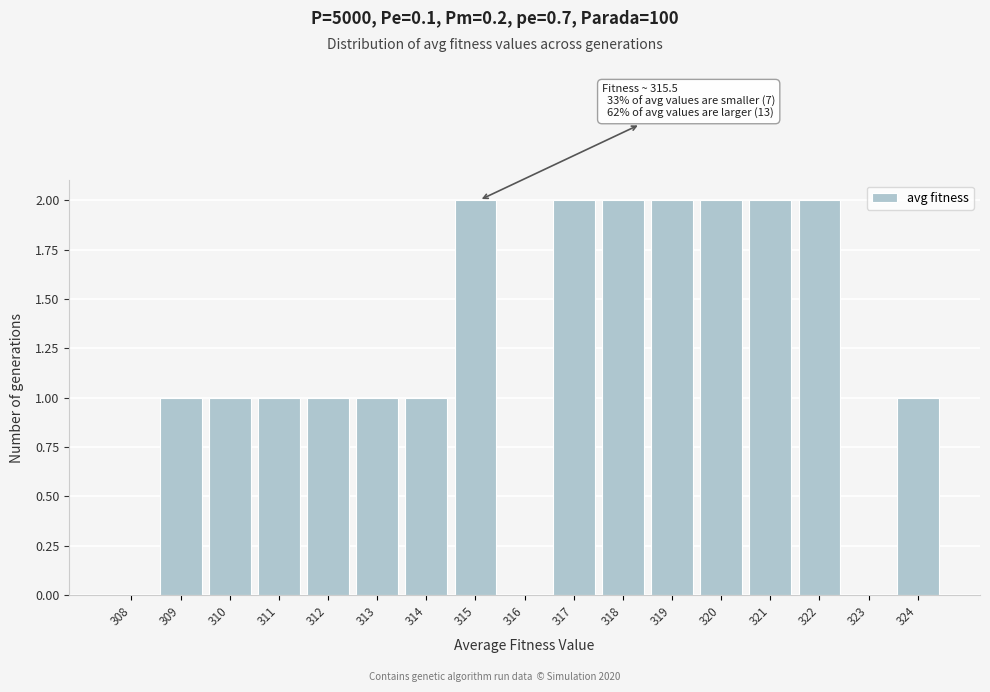

Reading right to left, transcribe all the data shown in this chart.

324=1	323=0	322=2	321=2	320=2	319=2	318=2	317=2	316=0	315=2	314=1	313=1	312=1	311=1	310=1	309=1	308=0